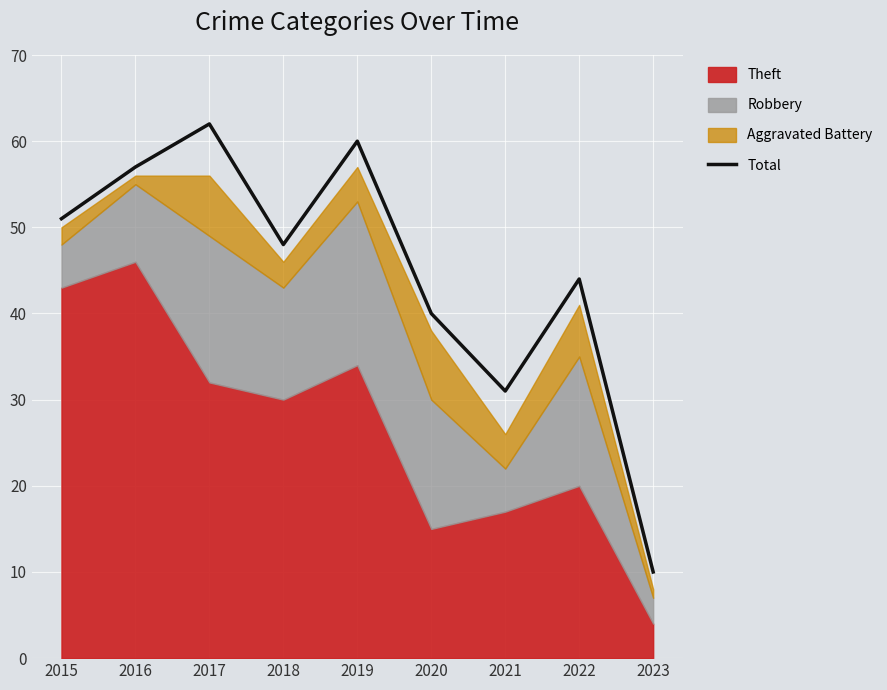

Reading left to right, what are all the values shown in this chart?

51	57	62	48	60	40	31	44	10